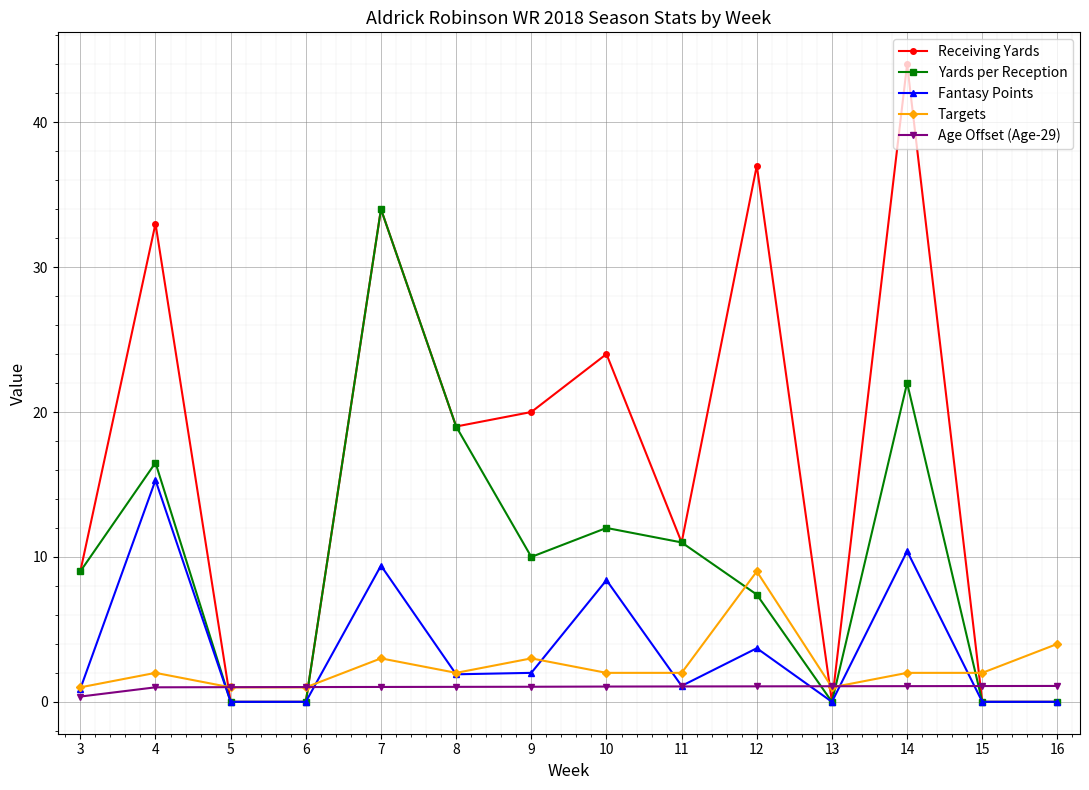

Between which two adjacent categories do Targets and Yards per Reception first intersect?

4 and 5